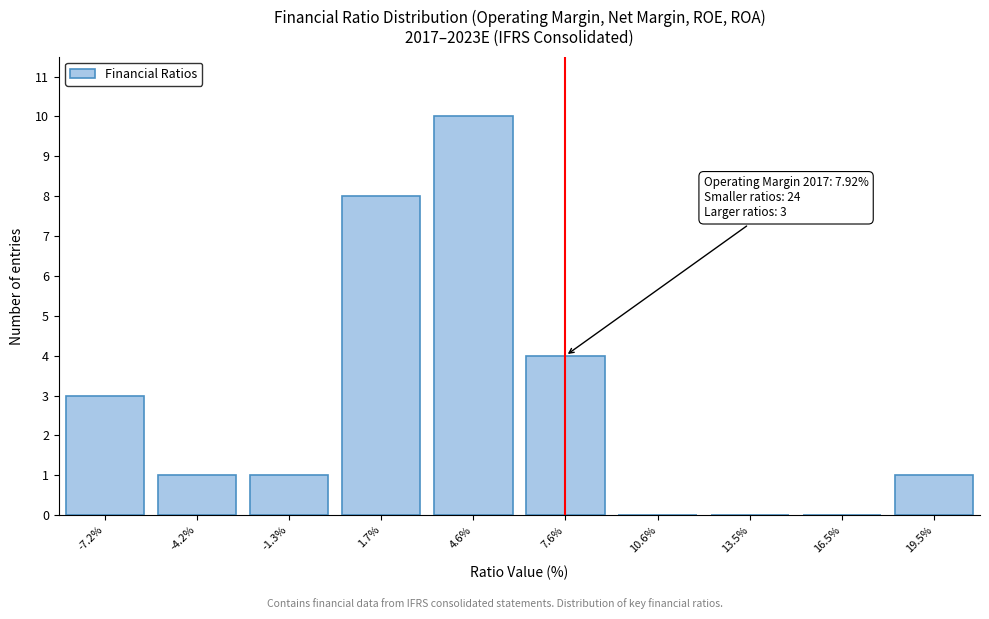

Reading left to right, transcribe all the data shown in this chart.

-7.2%=3	-4.2%=1	-1.3%=1	1.7%=8	4.6%=10	7.6%=4	10.6%=0	13.5%=0	16.5%=0	19.5%=1